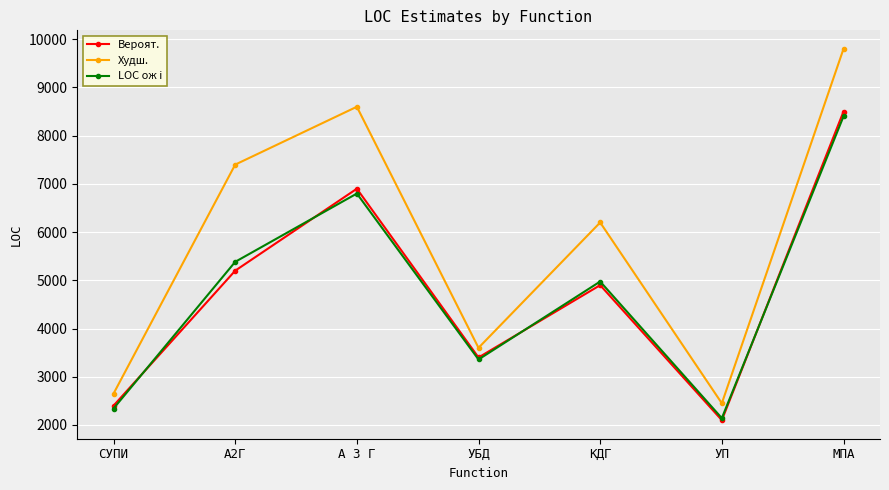

Between УБД and МПА, which series saw the biggest shift?

Худш.